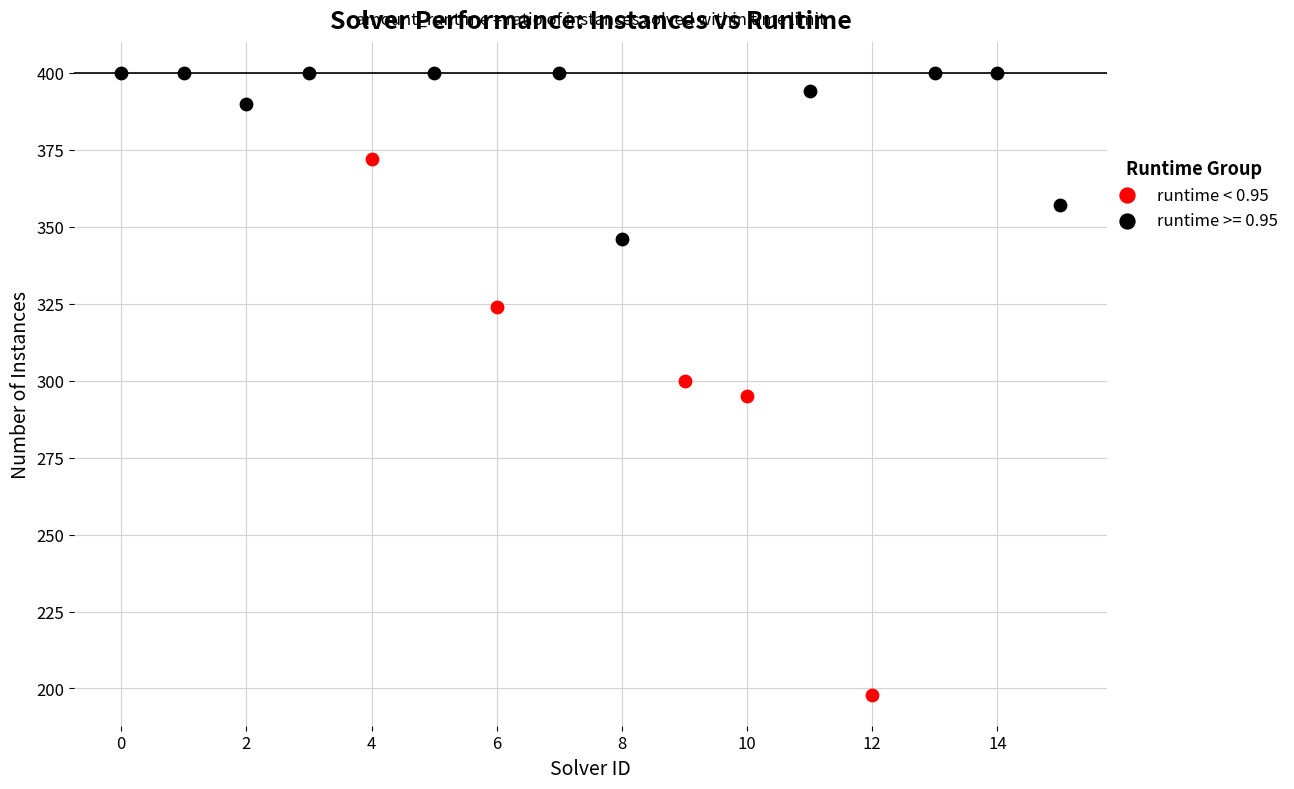

Which series contains the highest Y value?

runtime >= 0.95